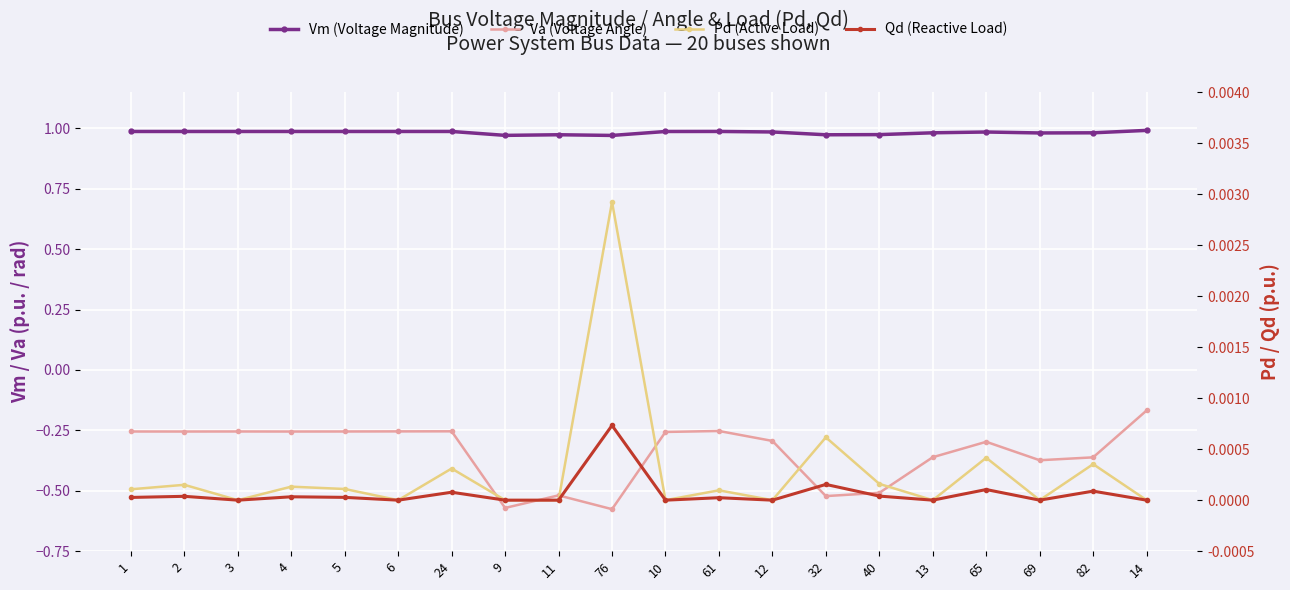

The Va (Voltage Angle) series shows -0.3 at 5. True or false?

True